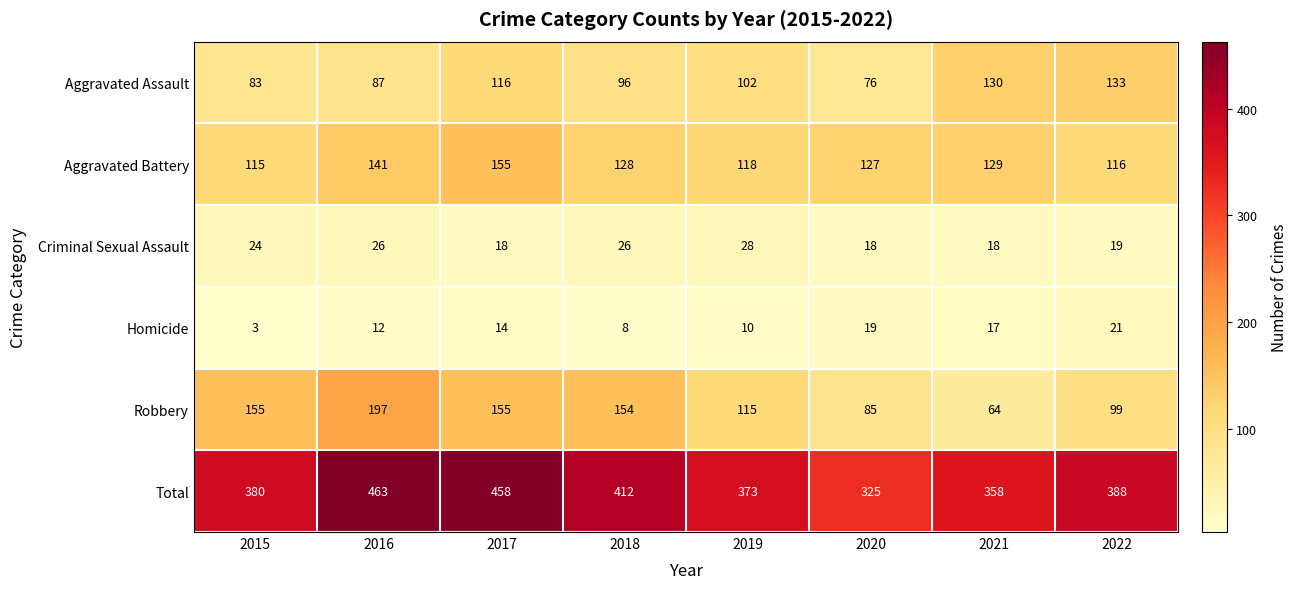

Is it true that Total equals 358 at 2021?

True